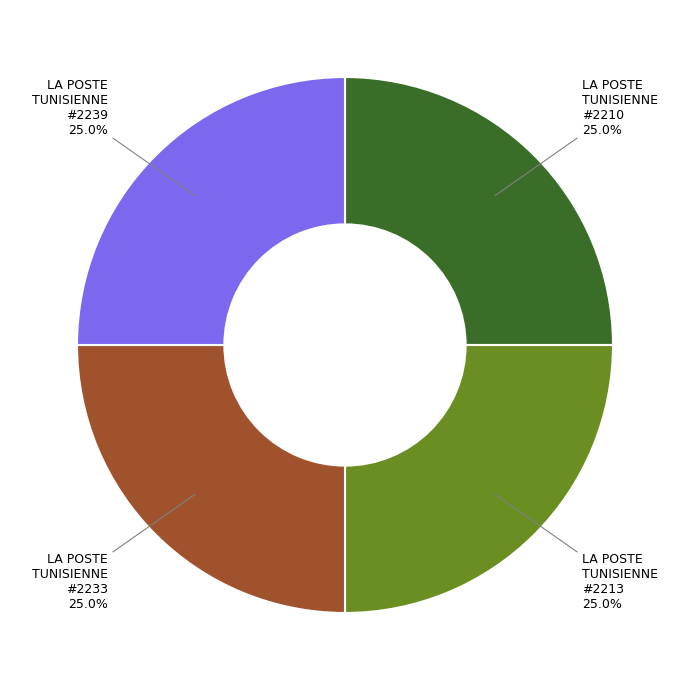

How many segments does this pie chart have?

4